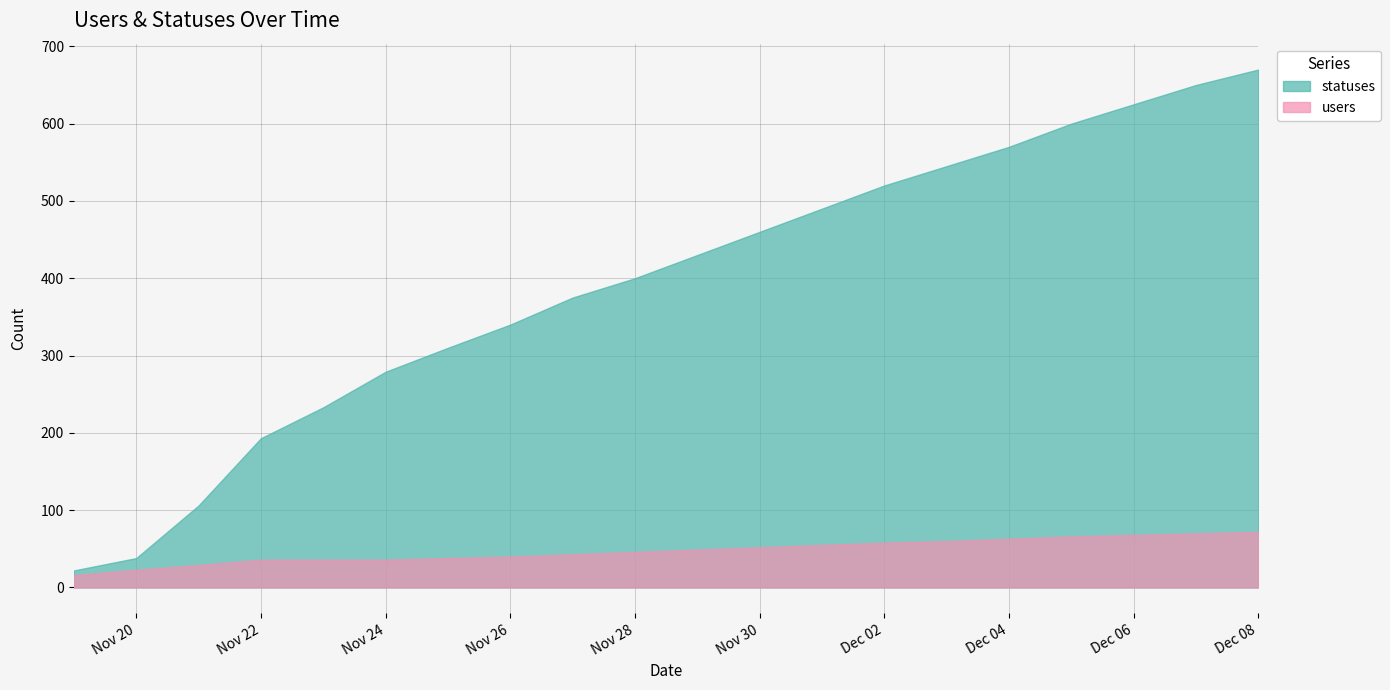

How many values in the users series are below 49?

10